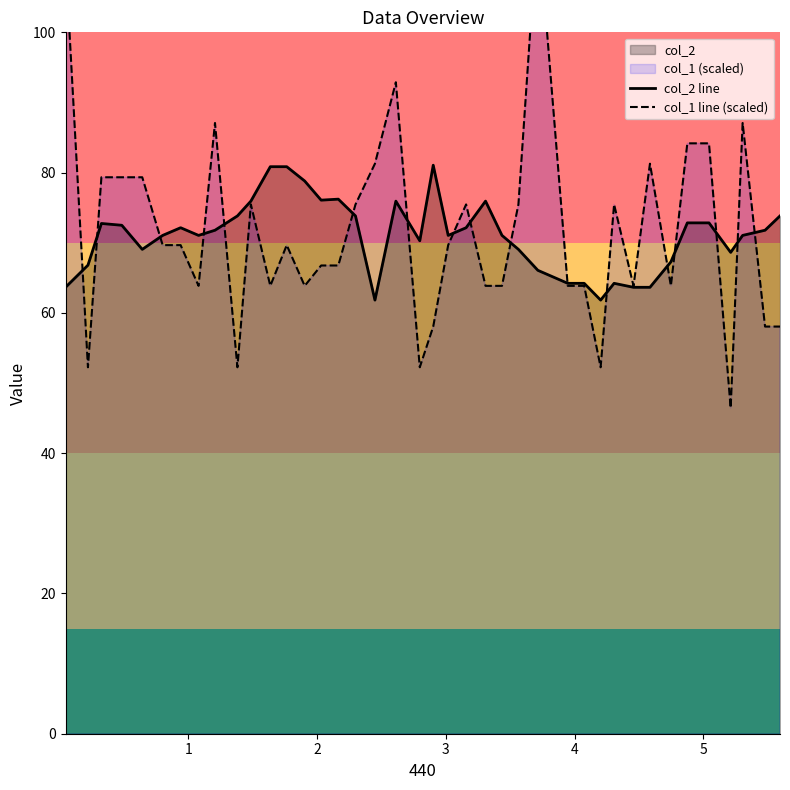

At how many categories does at least one series exceed 71?

32